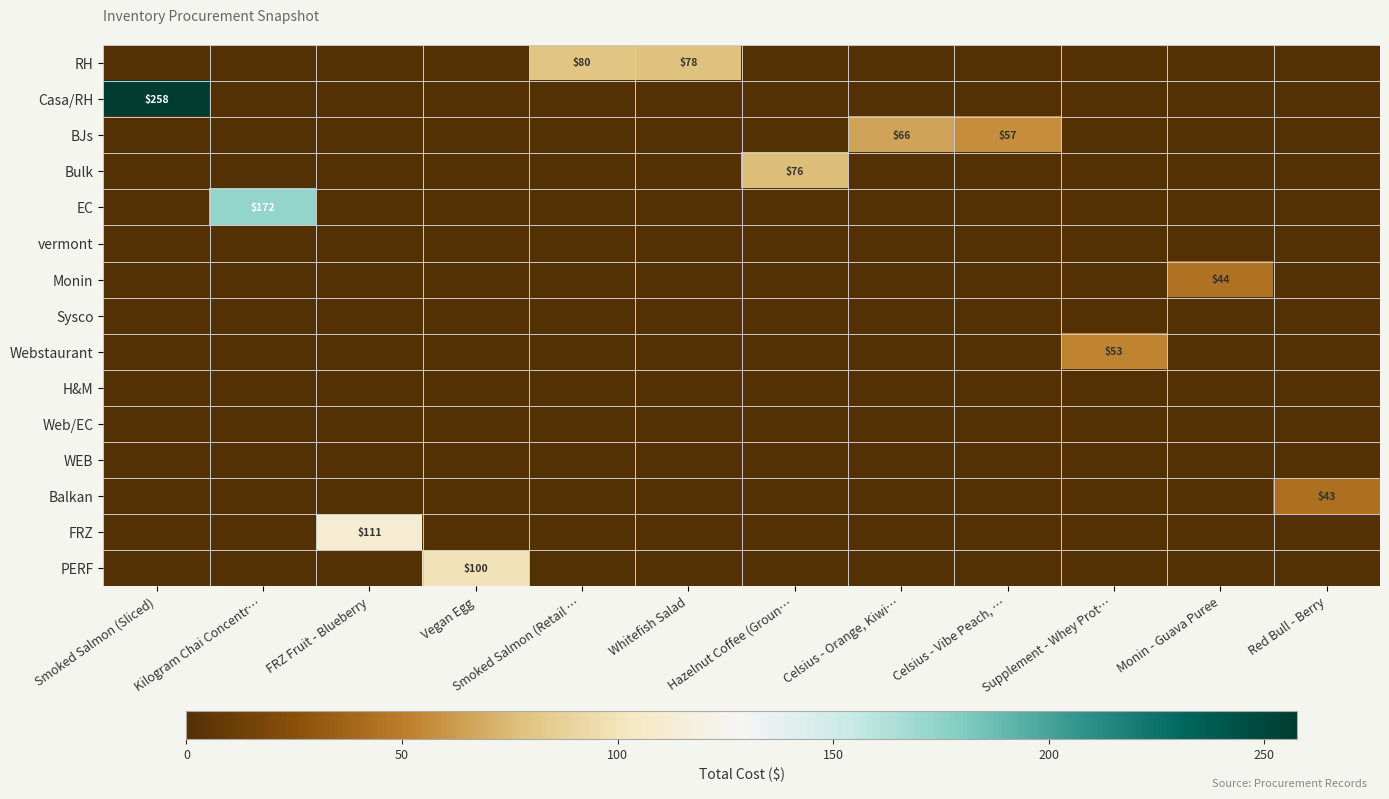

The BJs series shows 95 at Celsius - Orange, Kiwi…. True or false?

False